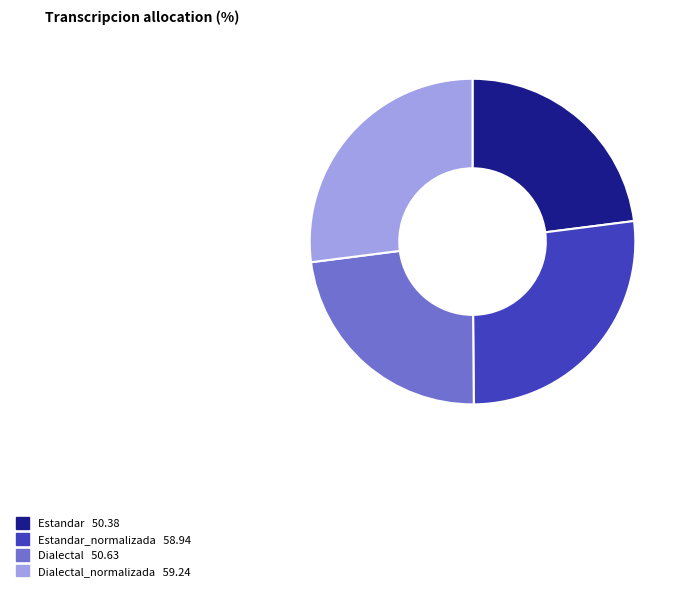

Is there a majority slice in this chart?

No